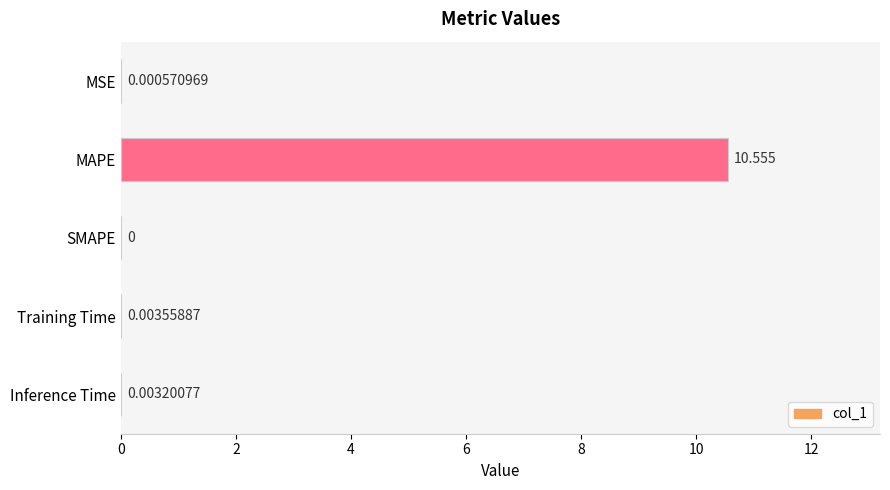

Are the bars grouped side by side (vs. stacked)?

No